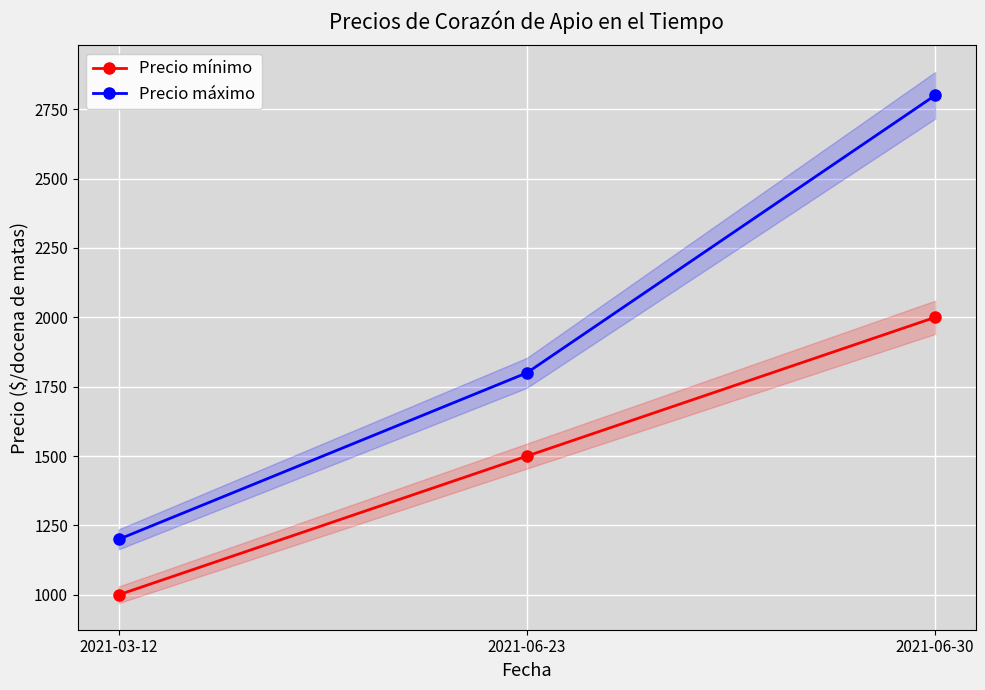

Rank the series by their maximum value, from highest to lowest.

Precio máximo, Precio mínimo